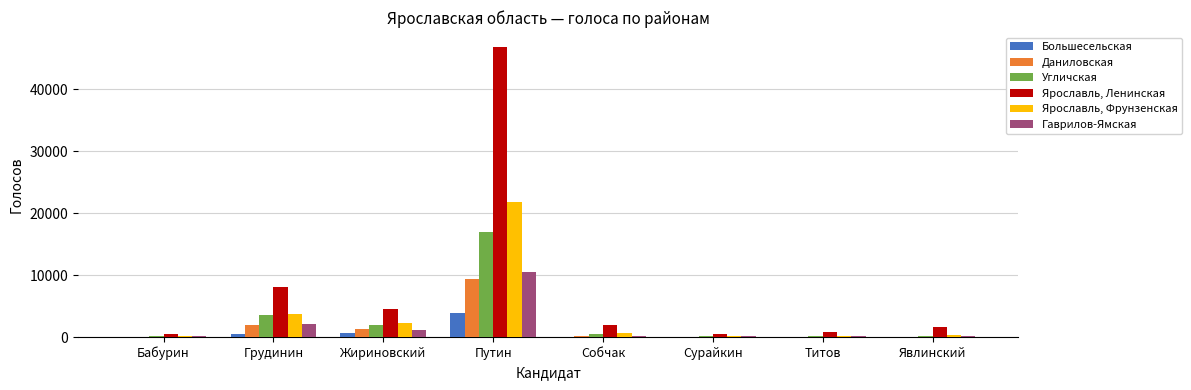

What is the highest value of the Гаврилов-Ямская series?

10537